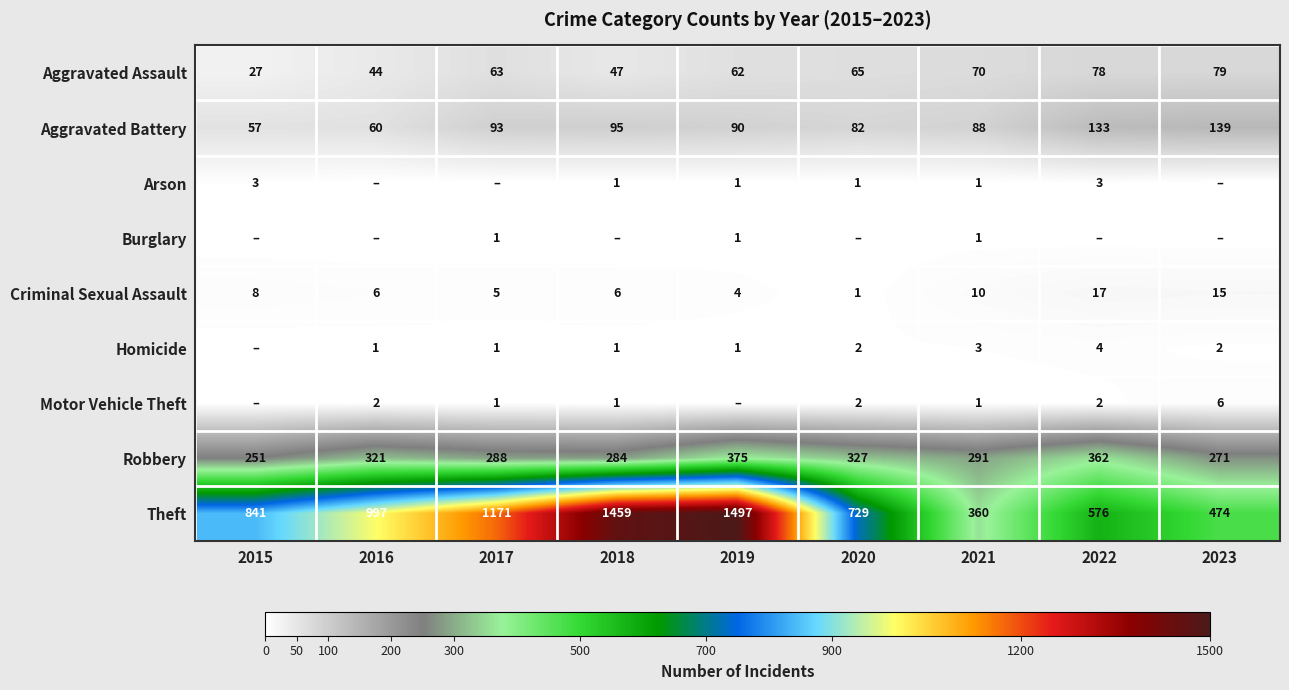

What is the maximum value for Aggravated Battery?

139